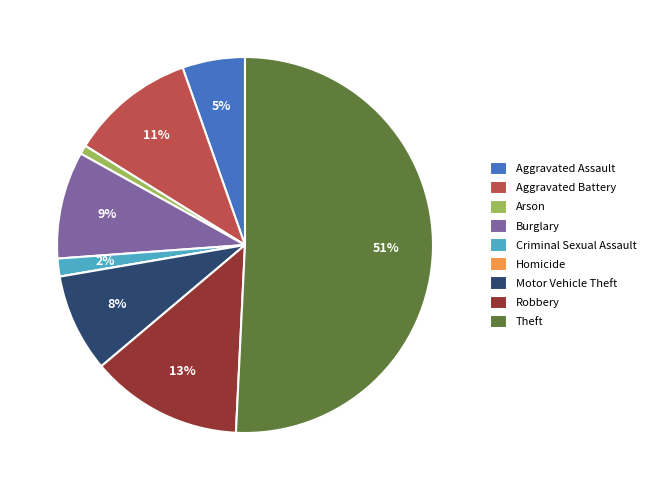

What percentage is the Aggravated Battery slice, to the nearest percent?

11%